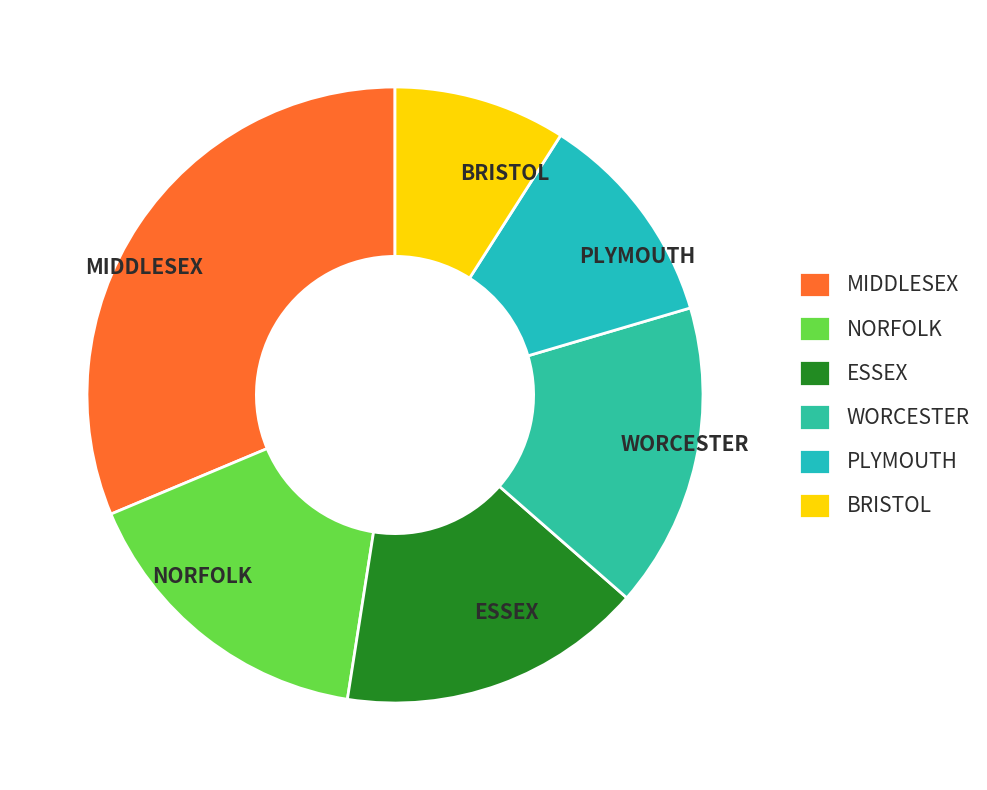

Approximately how many times larger is the value at NORFOLK compared to BRISTOL?

1.8